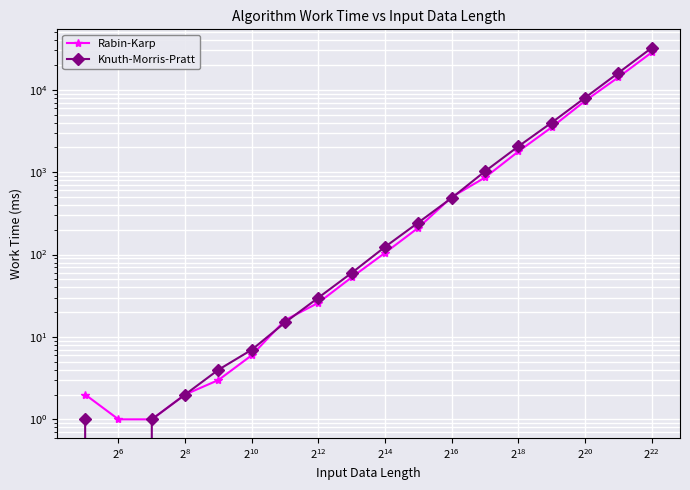

What is the maximum value shown in the chart?

32234